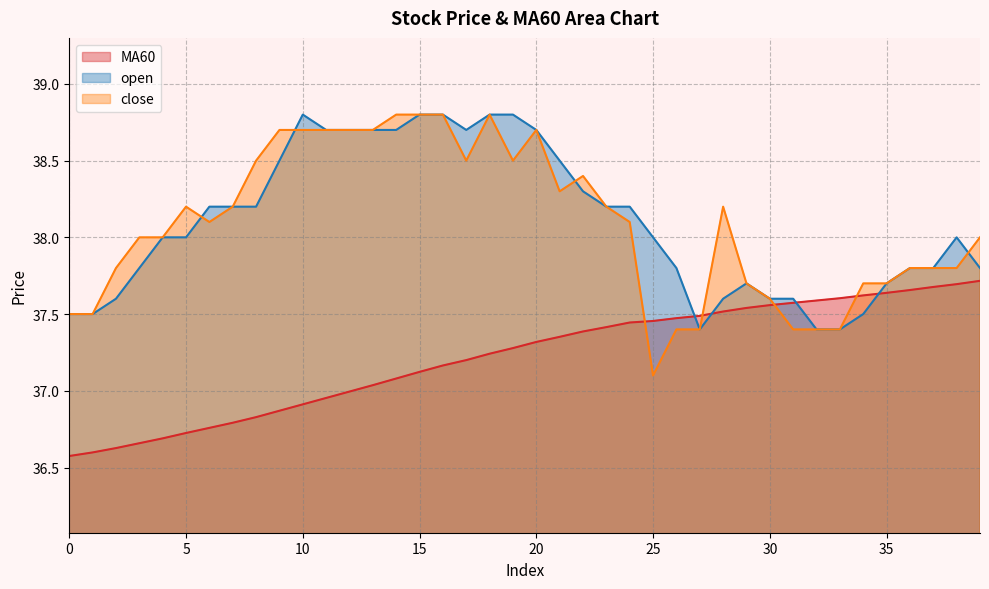

How many lines are shown in the chart?

3